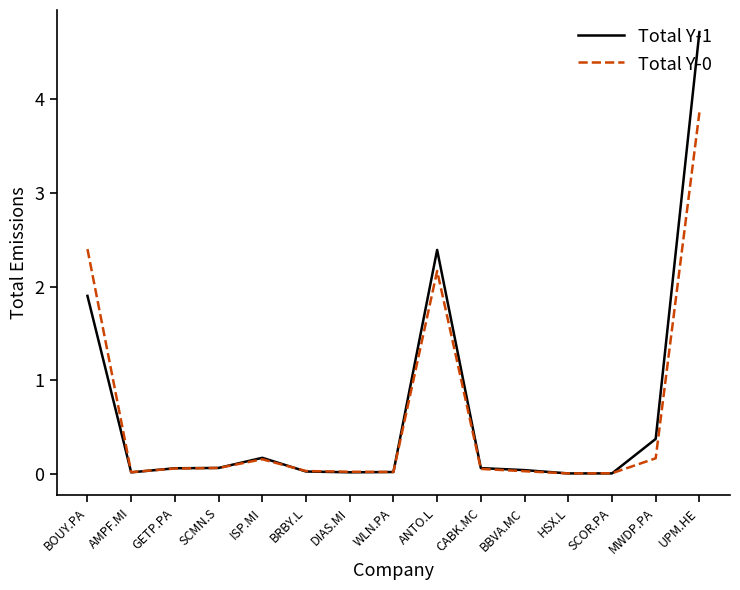

Does the chart have visible grid lines?

No